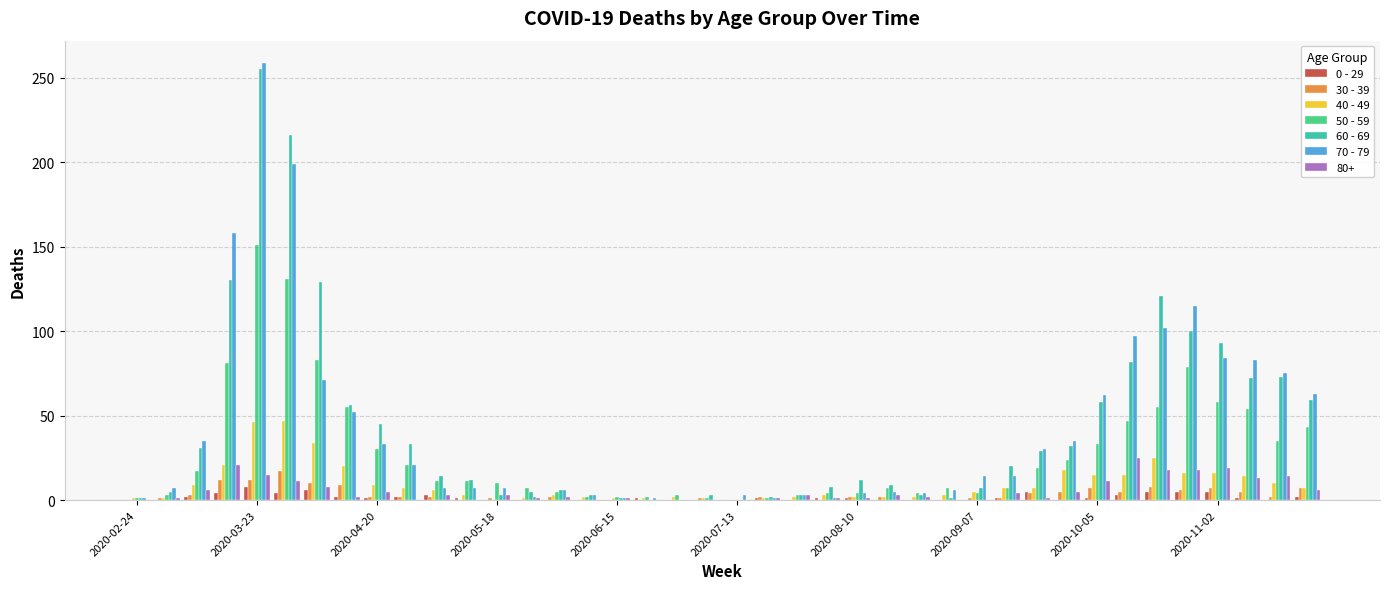

What is the maximum value shown in the chart?

259